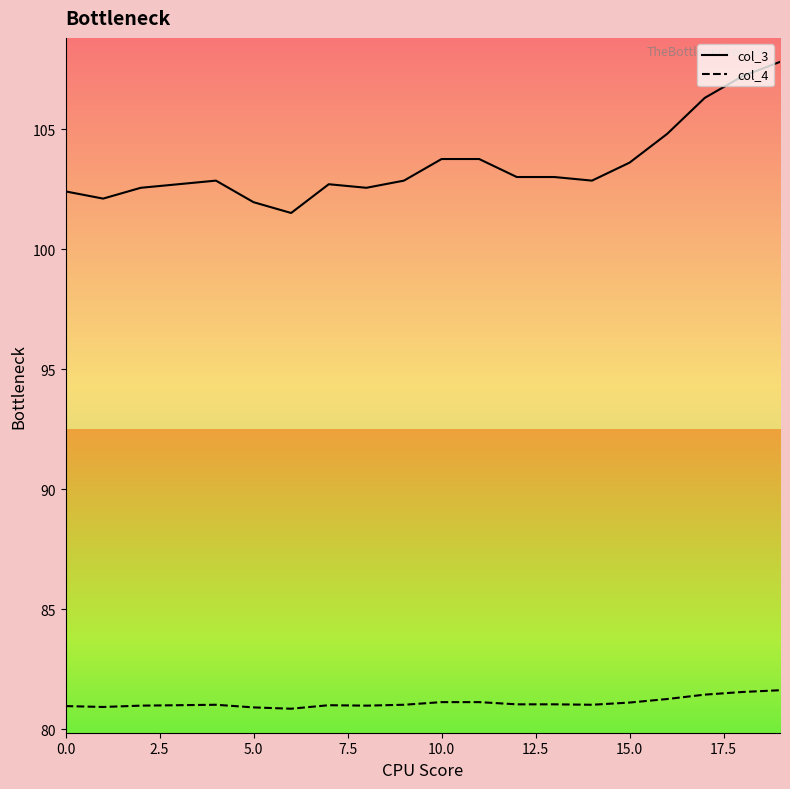

Which series has the widest spread of values?

col_3